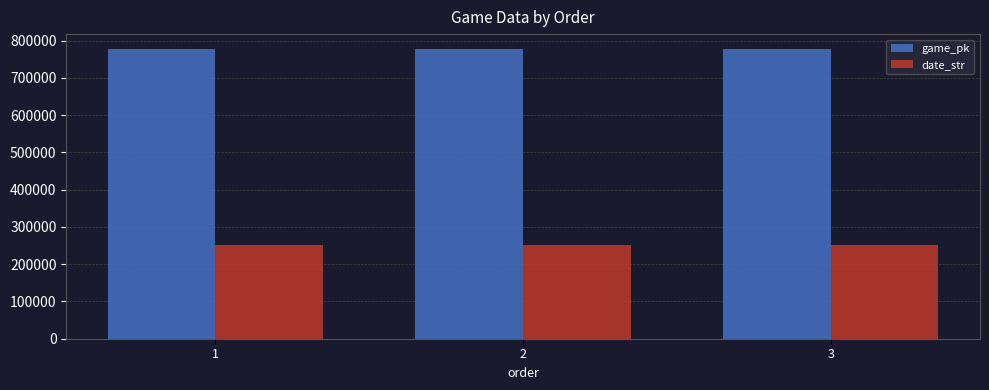

Rank the series at 1 from lowest to highest value.

date_str, game_pk